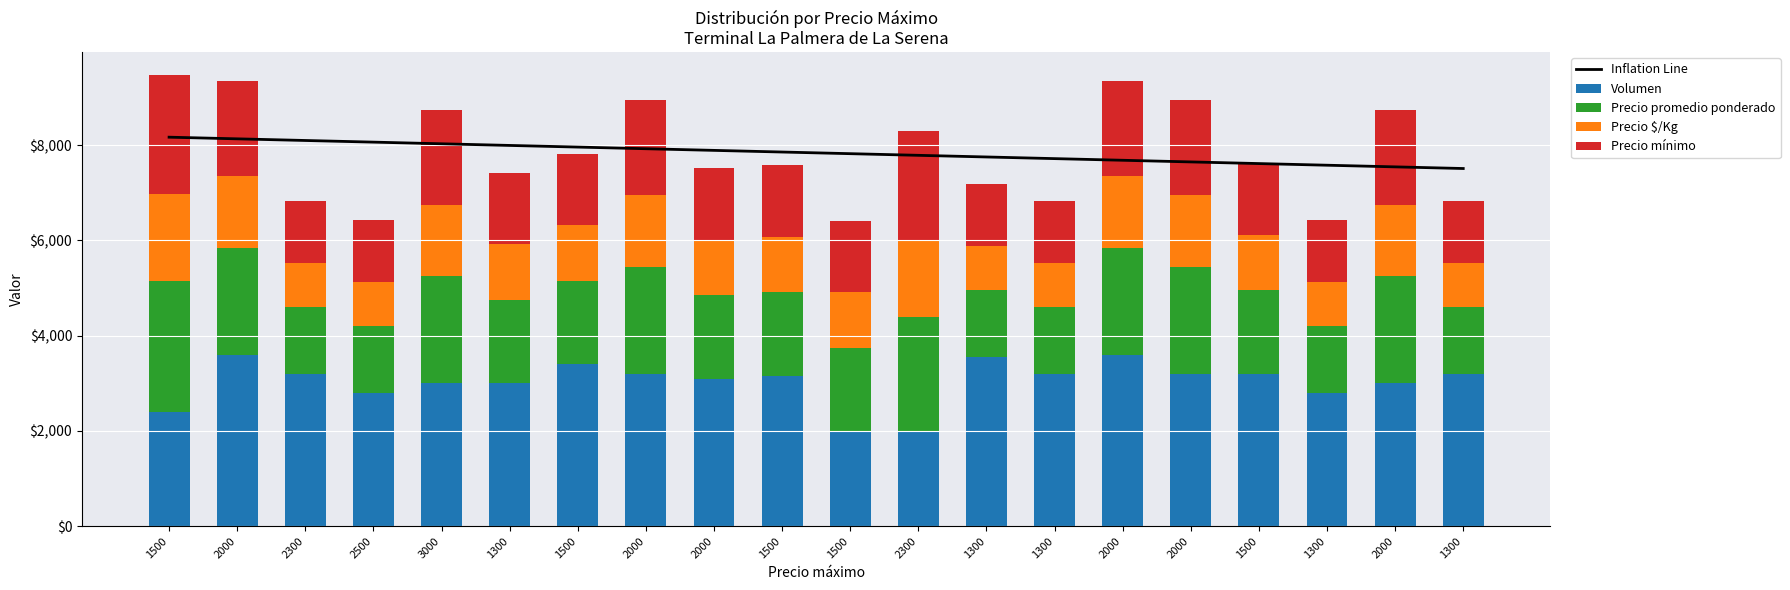

What is the sum of all Precio mínimo values?

33600.0